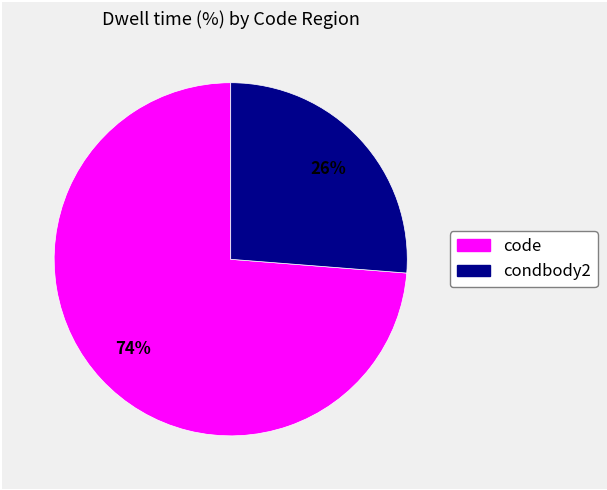

To the nearest percent, what is the difference between the largest and smallest slice percentages?

48%